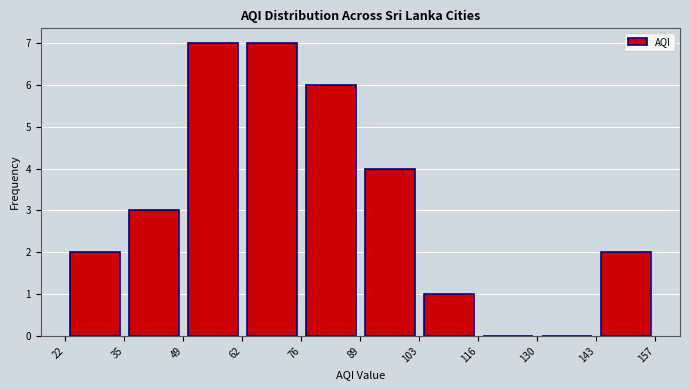

Reading left to right, transcribe this chart: for each bar, give the range it covers on the x-axis and its height. The values are not printed on the chart, so give them approximately, as read against the axis.

22 to 35: 2
35 to 49: 3
49 to 62: 7
62 to 76: 7
76 to 89: 6
89 to 103: 4
103 to 116: 1
116 to 130: 0
130 to 143: 0
143 to 157: 2